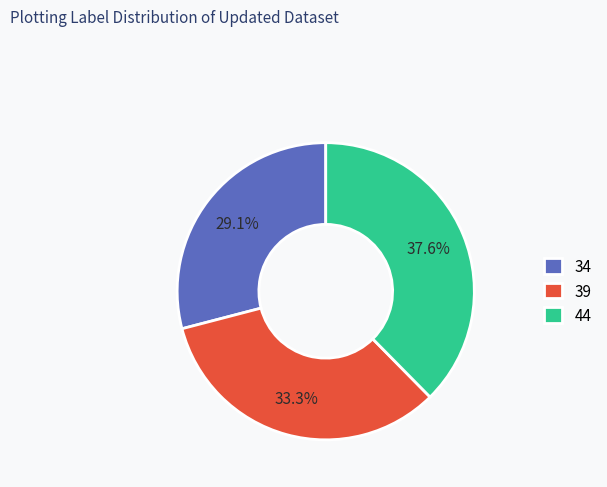

Does any single category account for the majority?

No